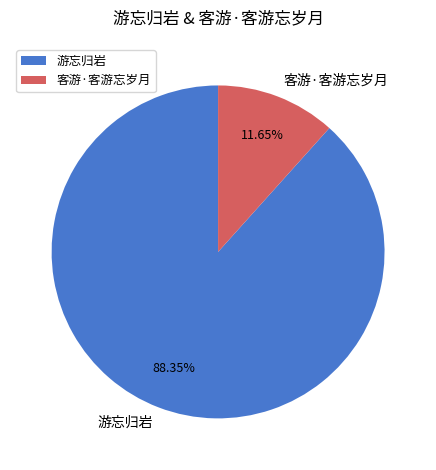

To the nearest percent, what is the difference between the largest and smallest slice percentages?

77%